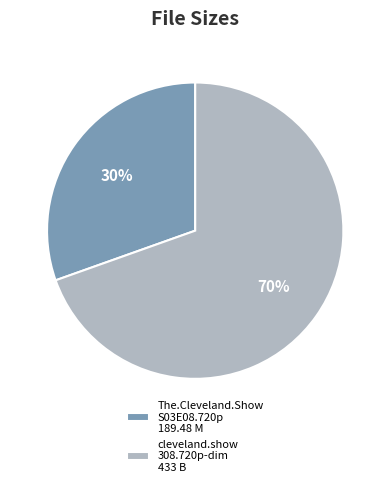

To the nearest percent, what percentage of the pie is The.Cleveland.Show S03E08.720p 189.48 M?

30%